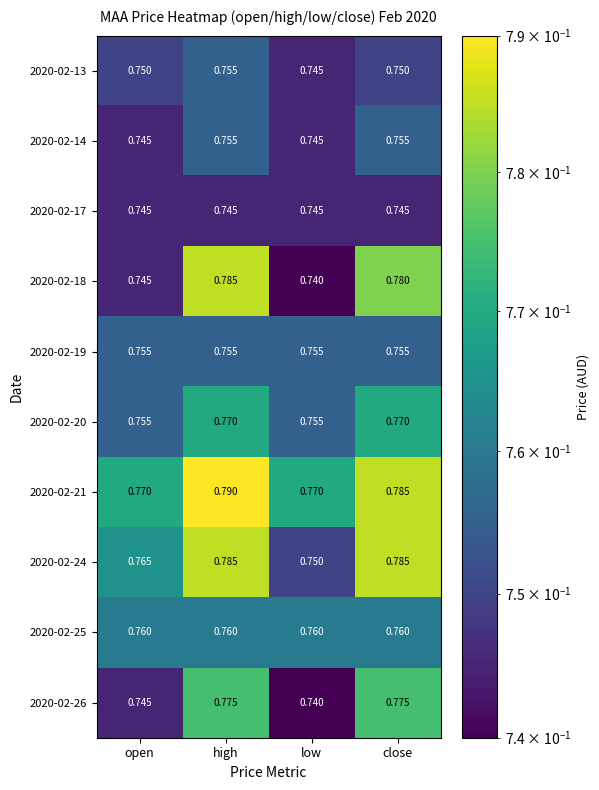

Is the value of 2020-02-14 at close greater than the value of 2020-02-24 at close?

No